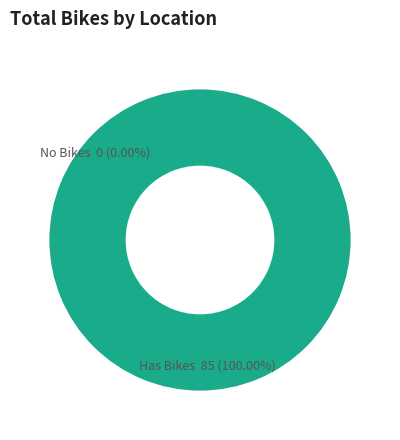

Is it true that 臺大醫學院附設癌醫中心 is 15% of the pie?

False